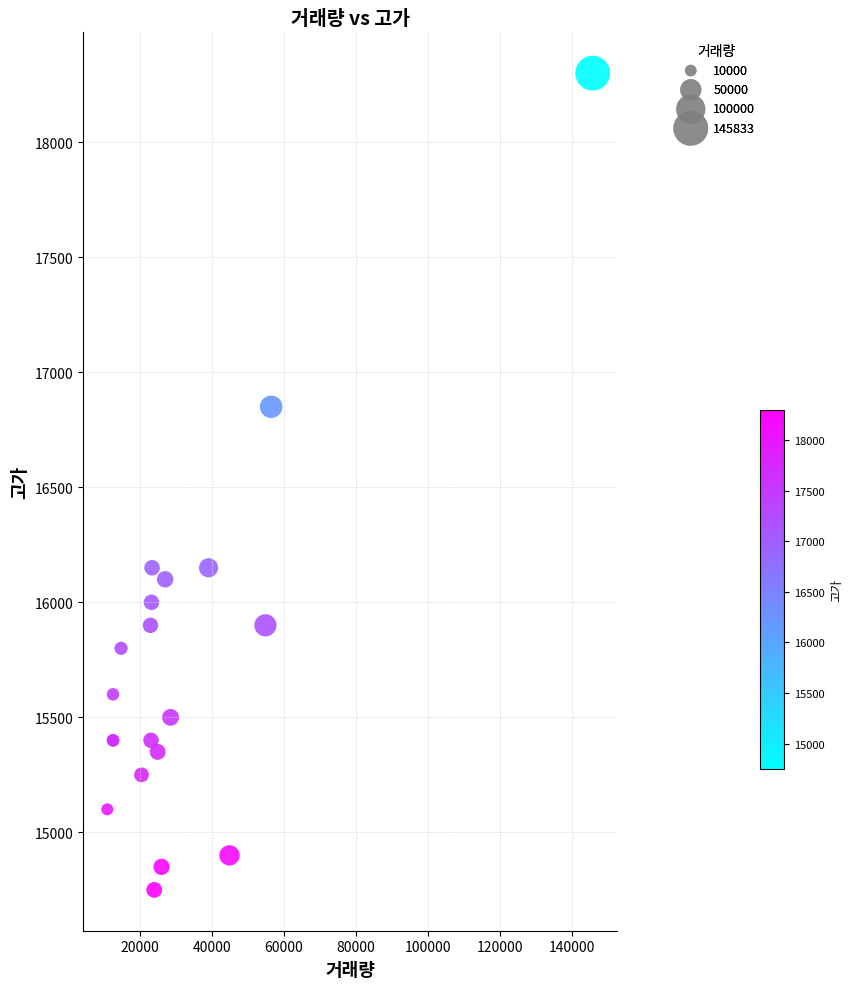

What Y value in the scatter plot is closest to 16525?

16850